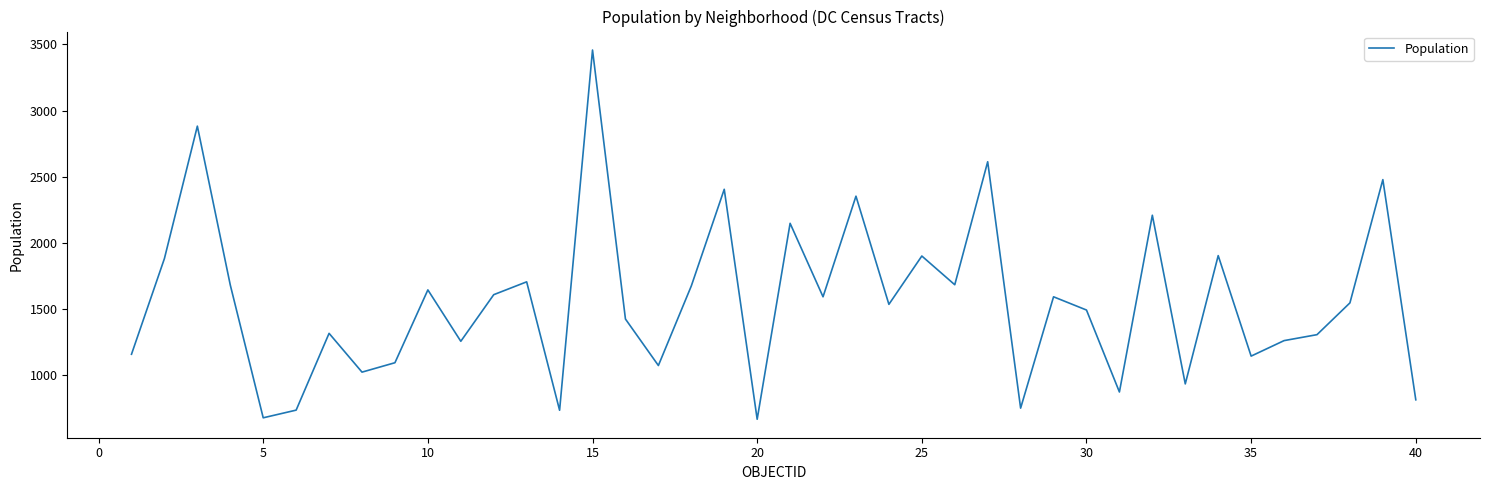

What is the difference between the maximum and minimum values?

2789